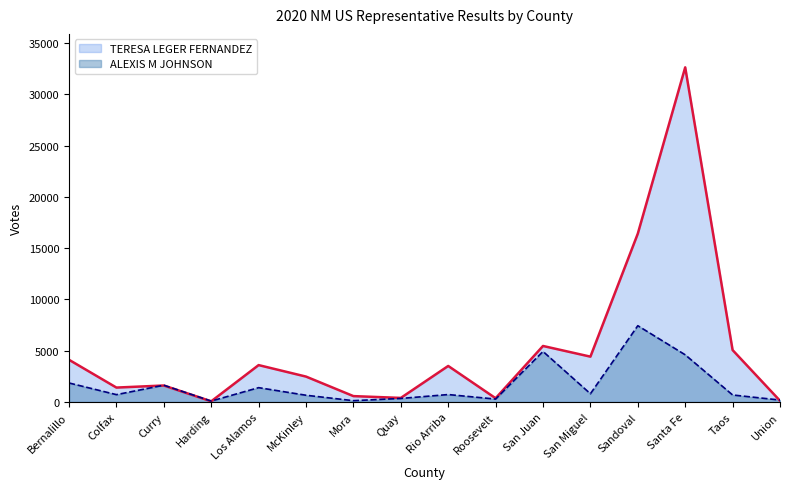

Rank the series by their maximum value, from highest to lowest.

TERESA LEGER FERNANDEZ, ALEXIS M JOHNSON